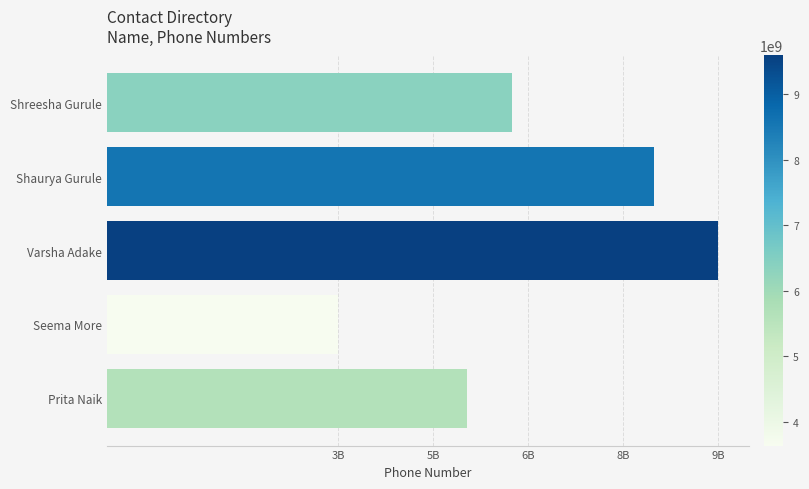

Count the number of data series in this chart.

1